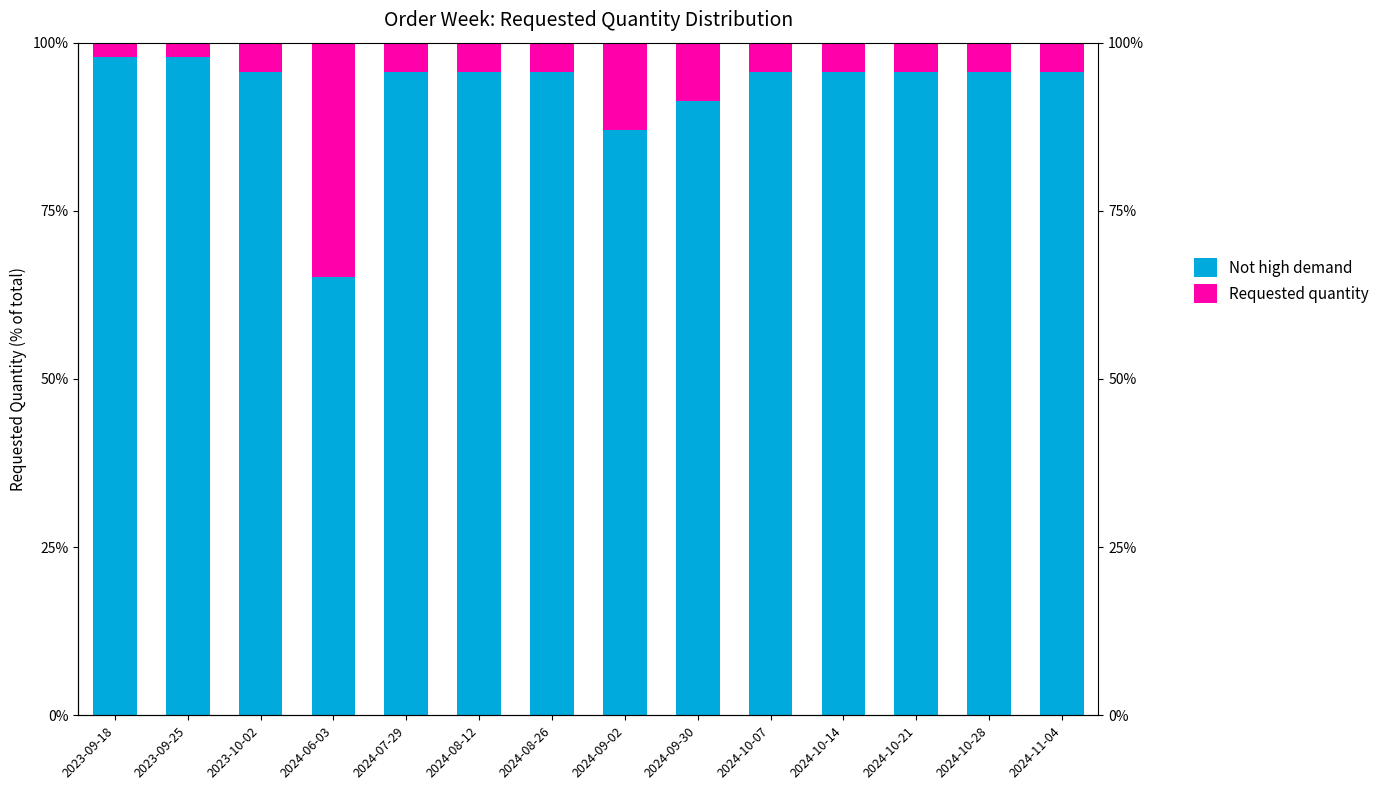

How many bars are there in each group?

2